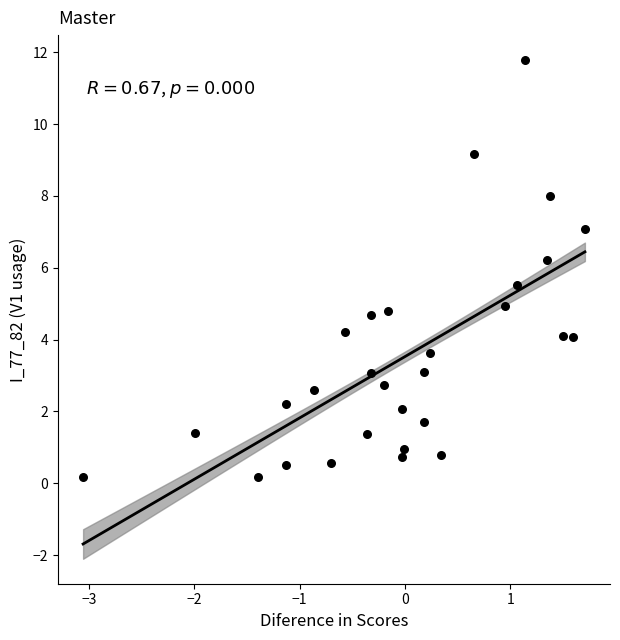

What is the range of X values (max minus min)?

4.8